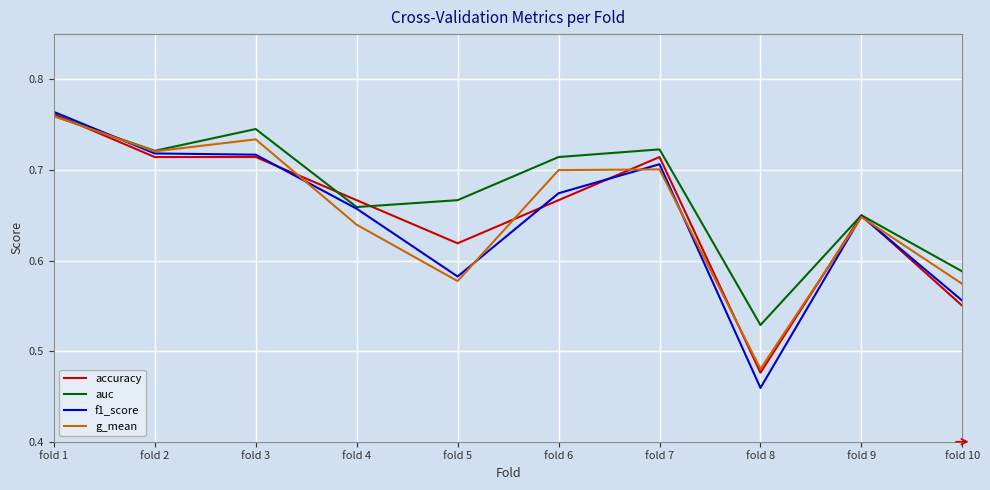

Rank the series at fold 5 from lowest to highest value.

g_mean, f1_score, accuracy, auc